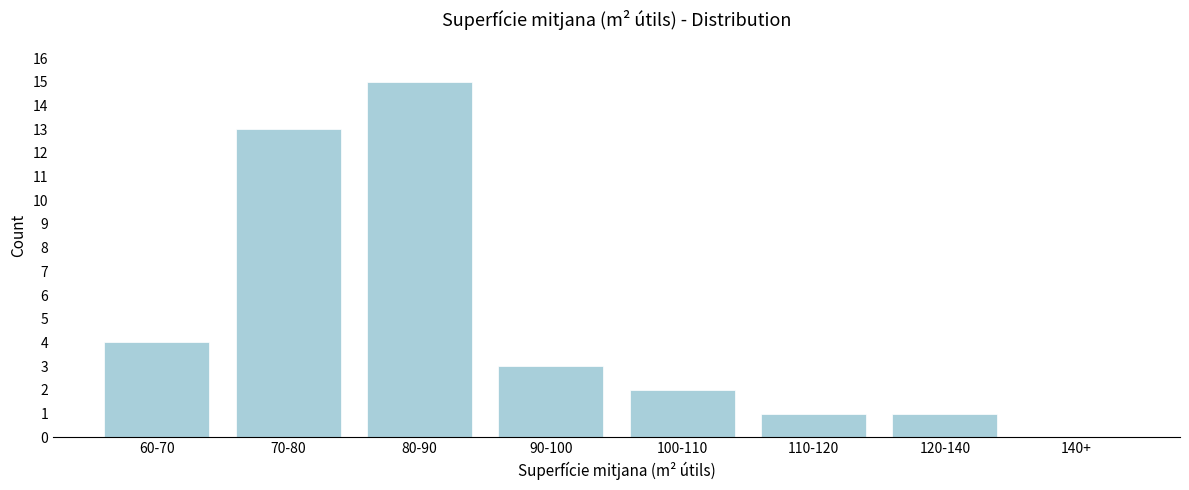

Reading right to left, list all the values displayed in this chart.

140+=0	120-140=1	110-120=1	100-110=2	90-100=3	80-90=15	70-80=13	60-70=4